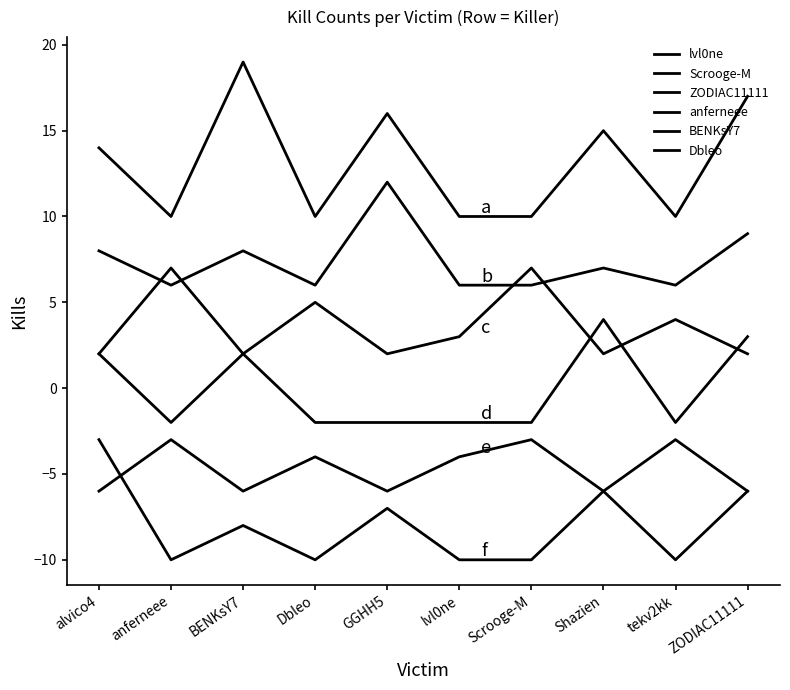

What value does the ZODIAC11111 series have at GGHH5?

2